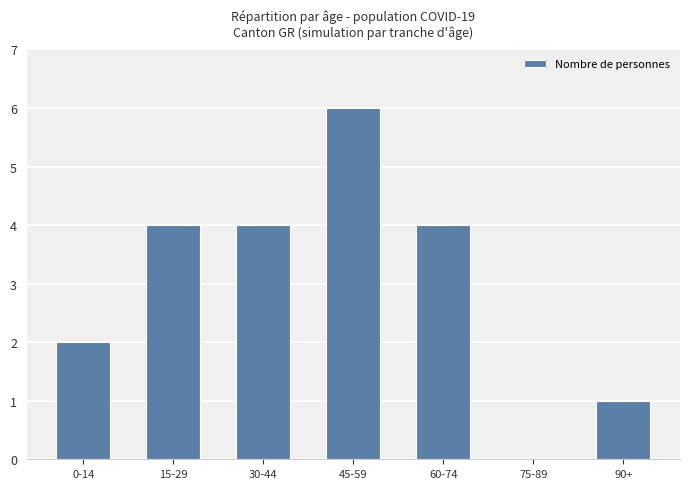

What is the change in value from 0-14 to 30-44?

+2